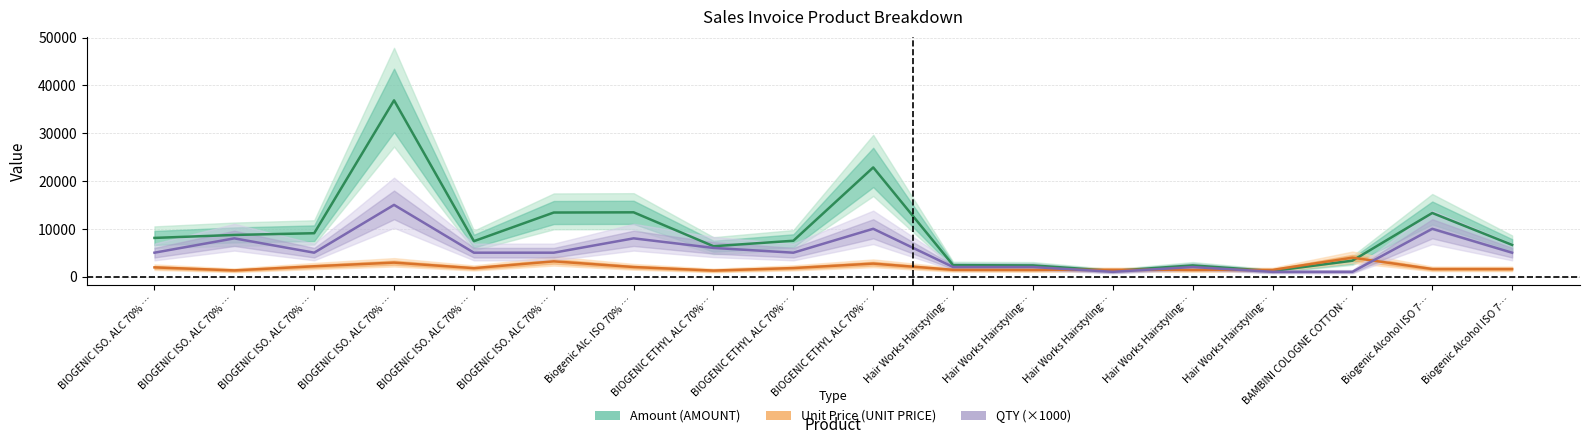

How many lines are shown in the chart?

3